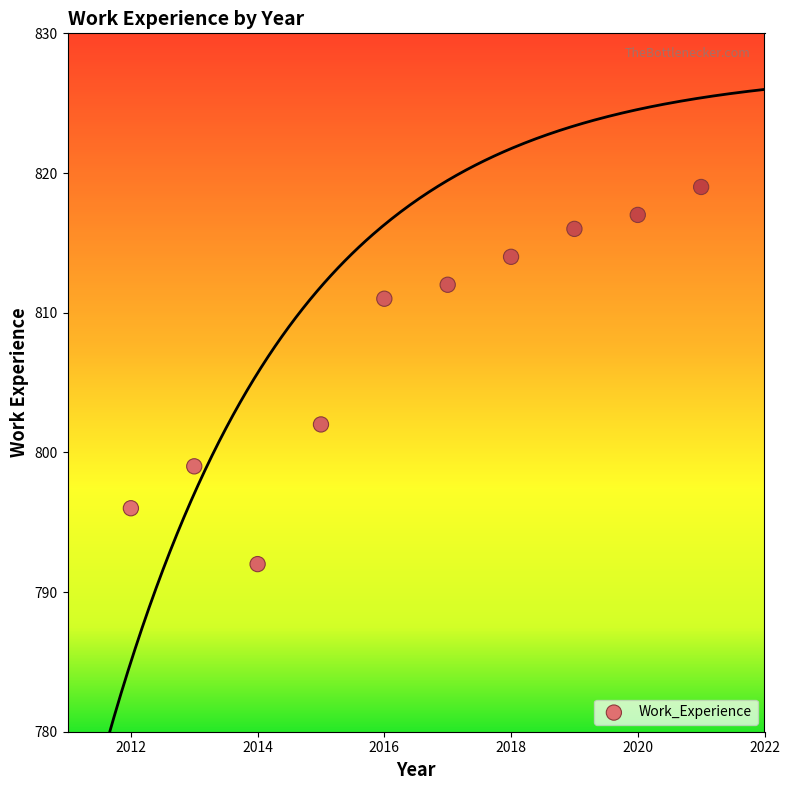

What Y value in the scatter plot is closest to 805?

802